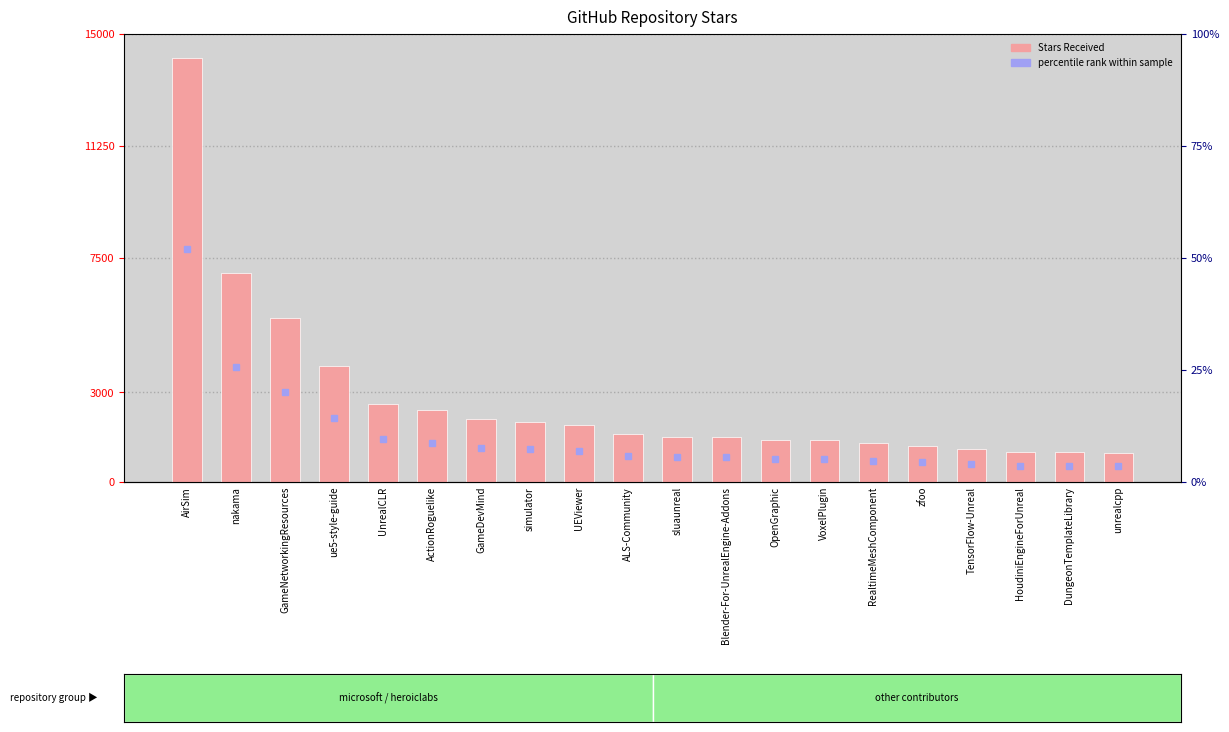

Reading left to right, transcribe all the data shown in this chart.

14200	7000	5500	3900	2600	2400	2100	2000	1900	1600	1500	1500	1400	1400	1300	1200	1100	1000	993	982